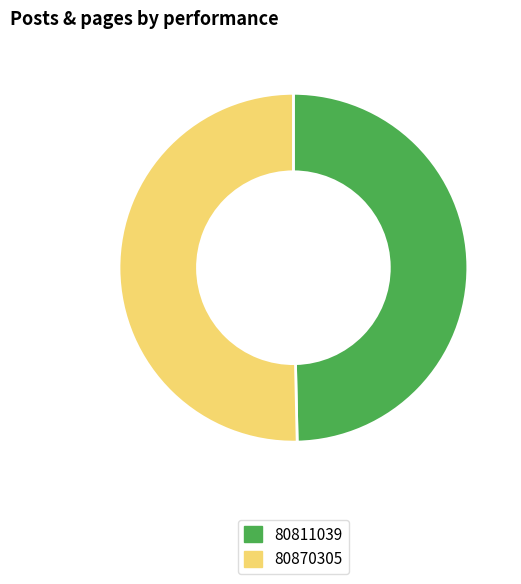

Count the number of slices in the pie.

2